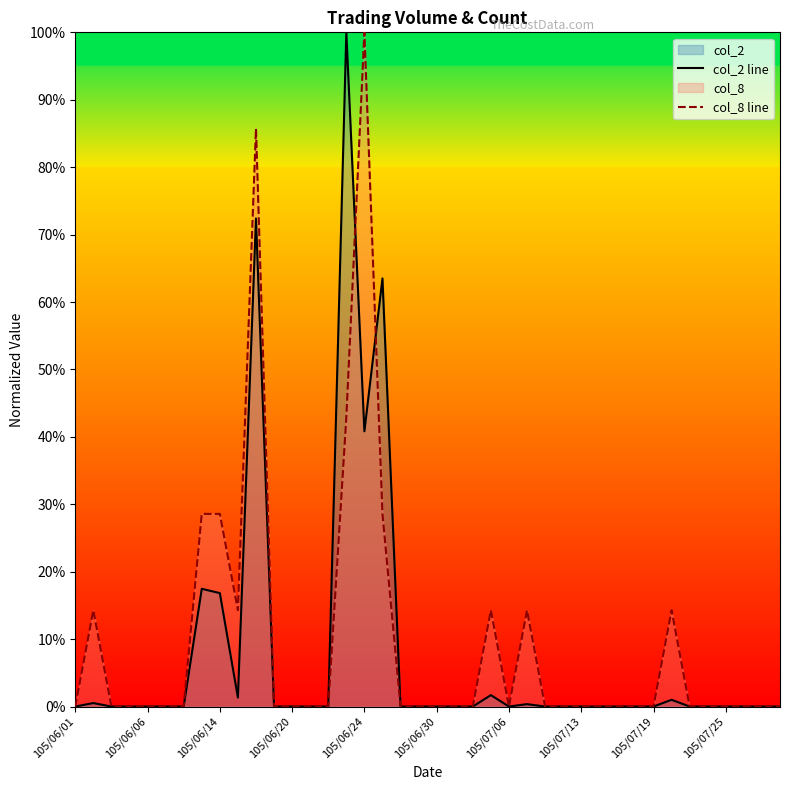

What position from the left is 33?

34